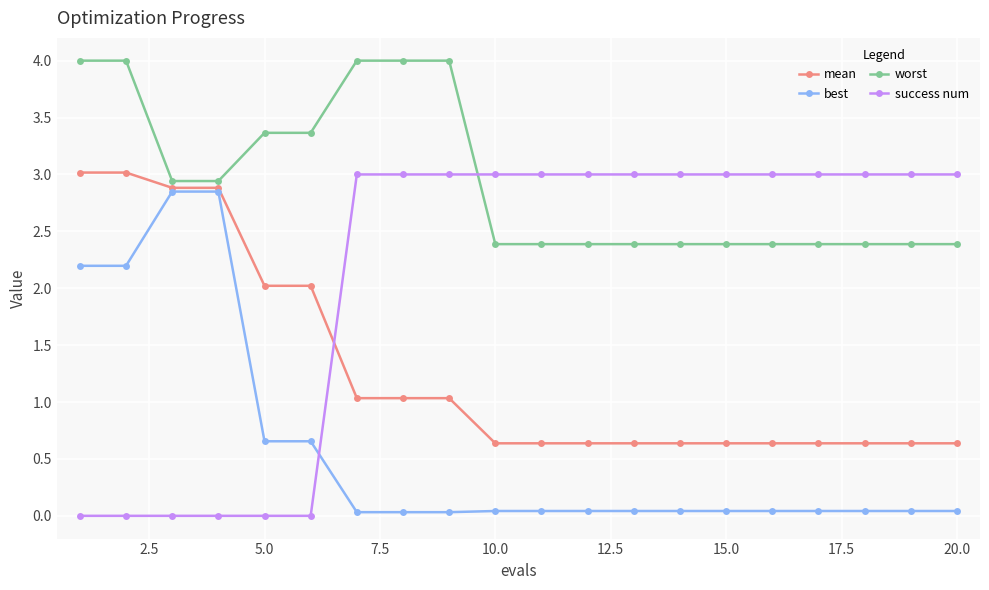

What are all the series names shown in the legend?

mean, best, worst, success num